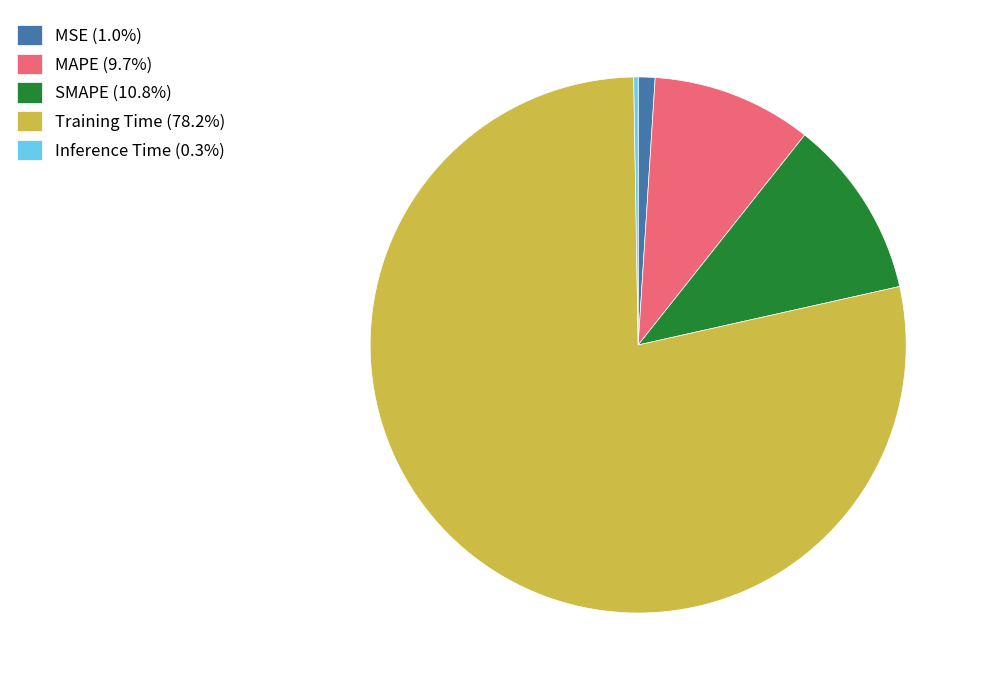

Do Training Time (78.2%) and SMAPE (10.8%) together represent more than half of the pie?

Yes